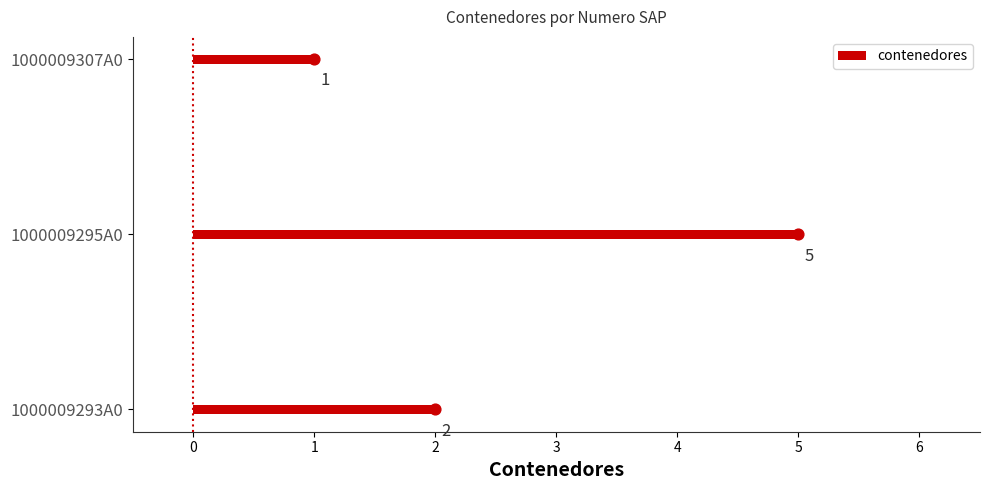

What is the sum of all contenedores values?

8